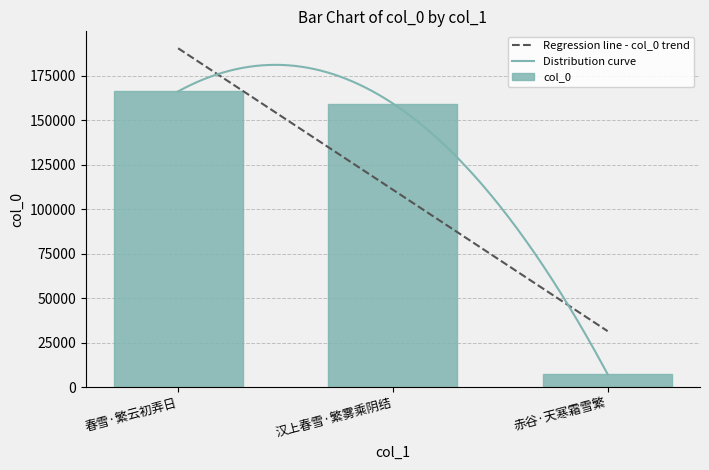

What is the label of the 2nd bar from the left?

汉上春雪·繁雾乘阴结